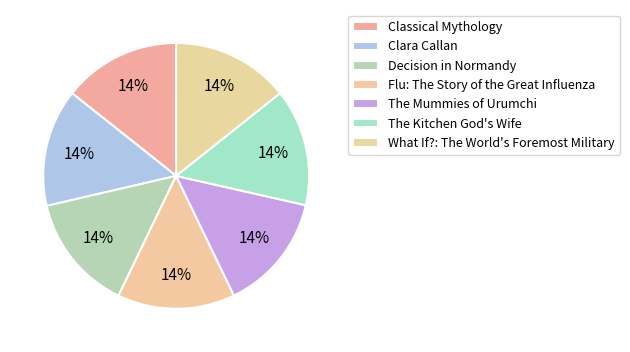

Is the sum of The Mummies of Urumchi and Decision in Normandy greater than half?

No